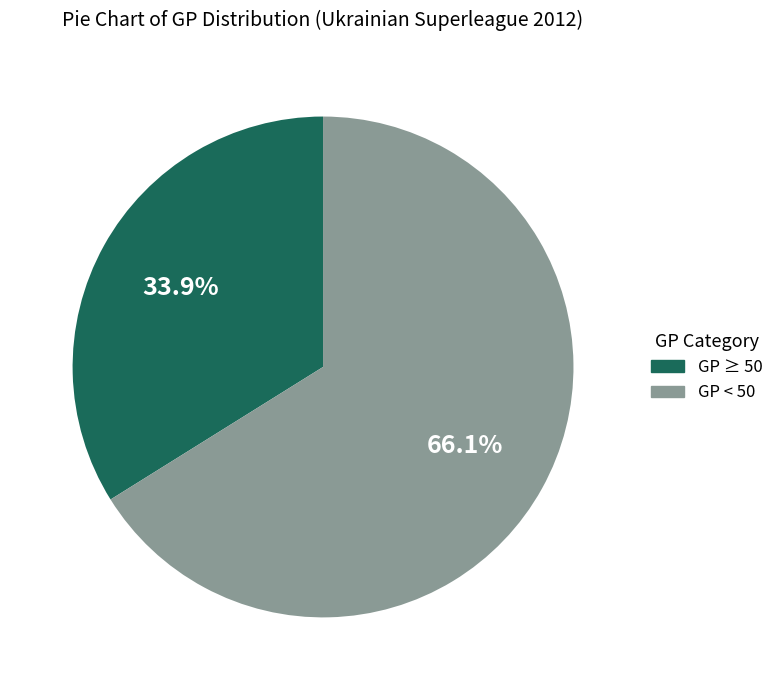

Which slice represents more than half of the pie?

GP < 50